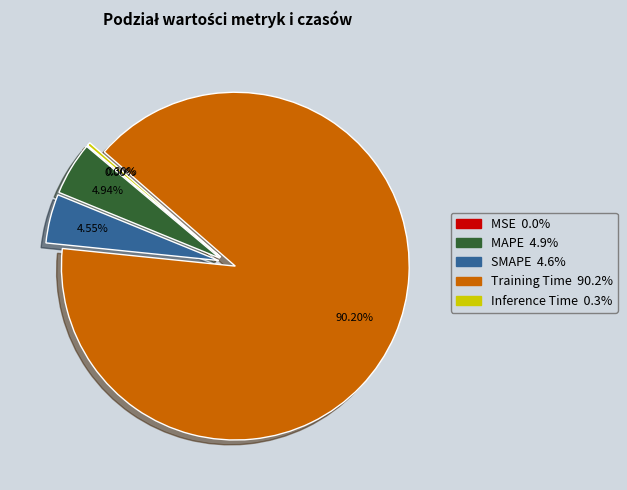

Which slice represents more than half of the pie?

Training Time